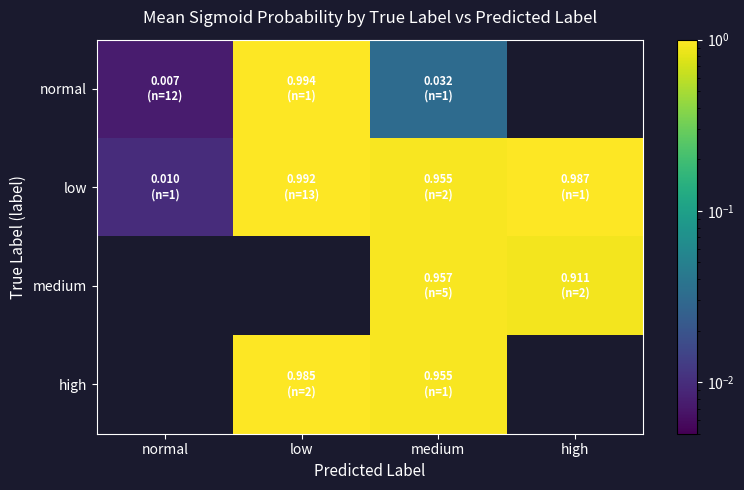

What is the difference between the highest and lowest values at medium?

0.9